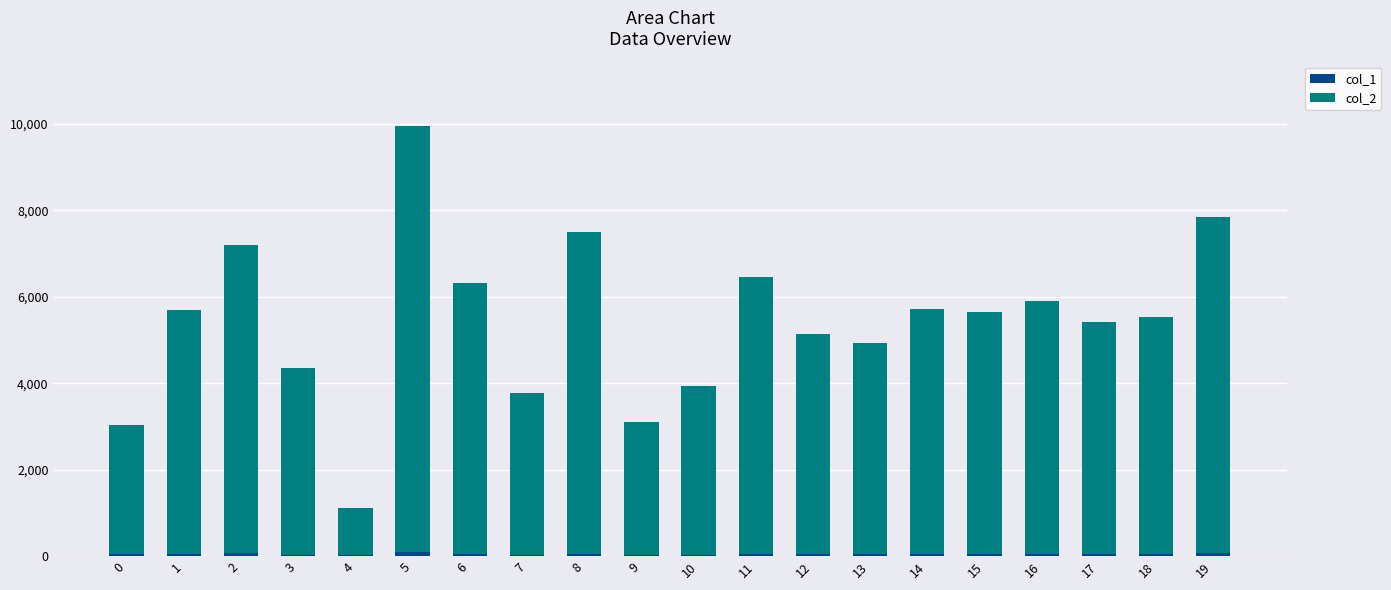

At which category is the sum across all series the highest?

5